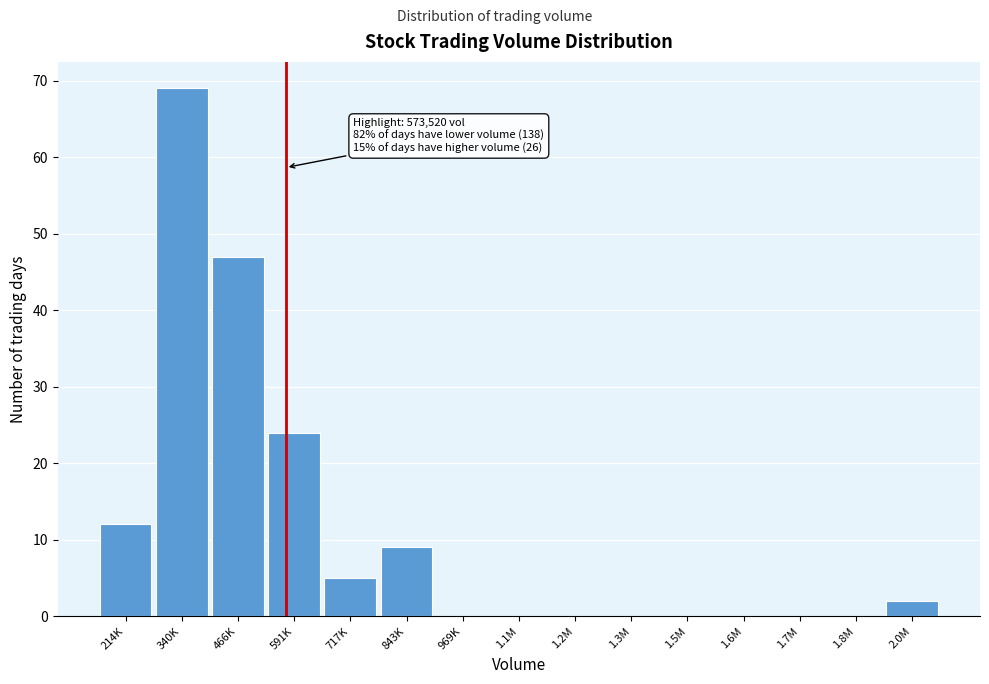

Reading left to right, extract all data points from this chart.

214K=12	340K=69	466K=47	591K=24	717K=5	843K=9	969K=0	1.1M=0	1.2M=0	1.3M=0	1.5M=0	1.6M=0	1.7M=0	1.8M=0	2.0M=2